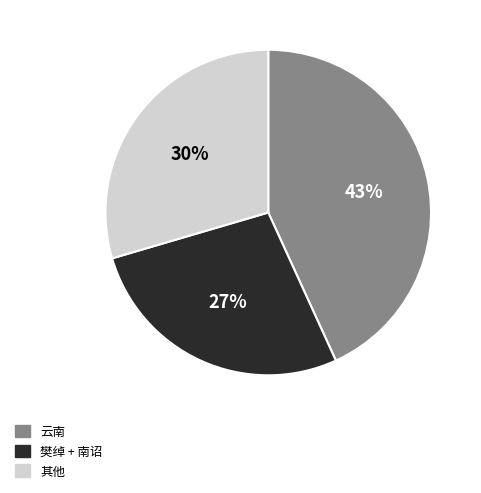

To the nearest percent, what is the difference between the largest and smallest slice percentages?

16%